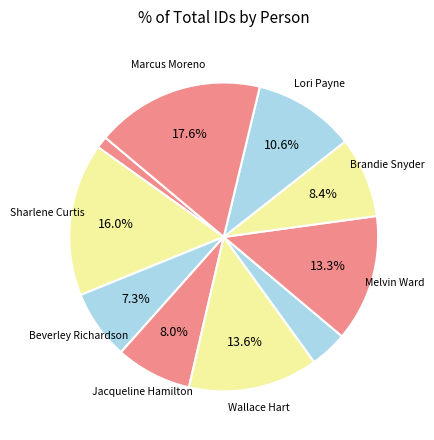

Is there any slice that represents more than half of the pie?

No